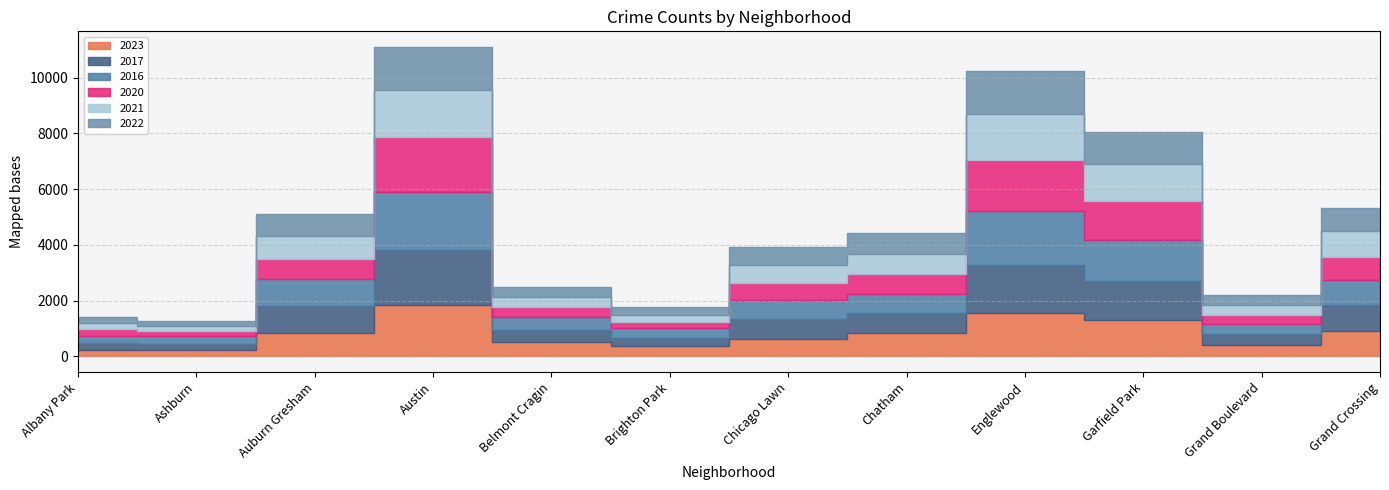

List the labels in order of 2017 value, smallest first.

Ashburn, Albany Park, Brighton Park, Grand Boulevard, Belmont Cragin, Chicago Lawn, Chatham, Grand Crossing, Auburn Gresham, Garfield Park, Englewood, Austin